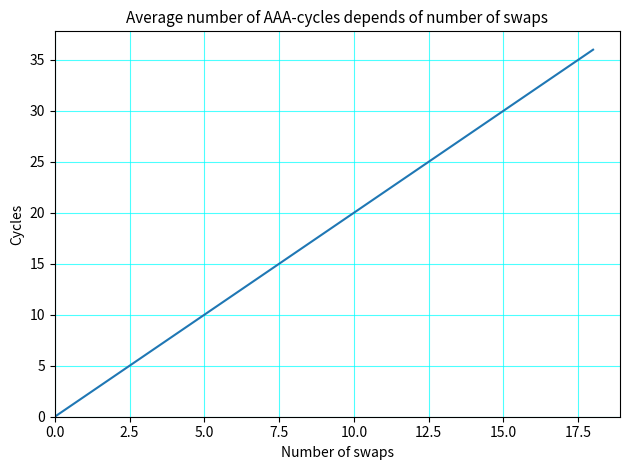

Reading right to left, what are all the values shown in this chart?

36	34	32	30	28	26	24	22	20	18	16	14	12	10	8	6	4	2	0